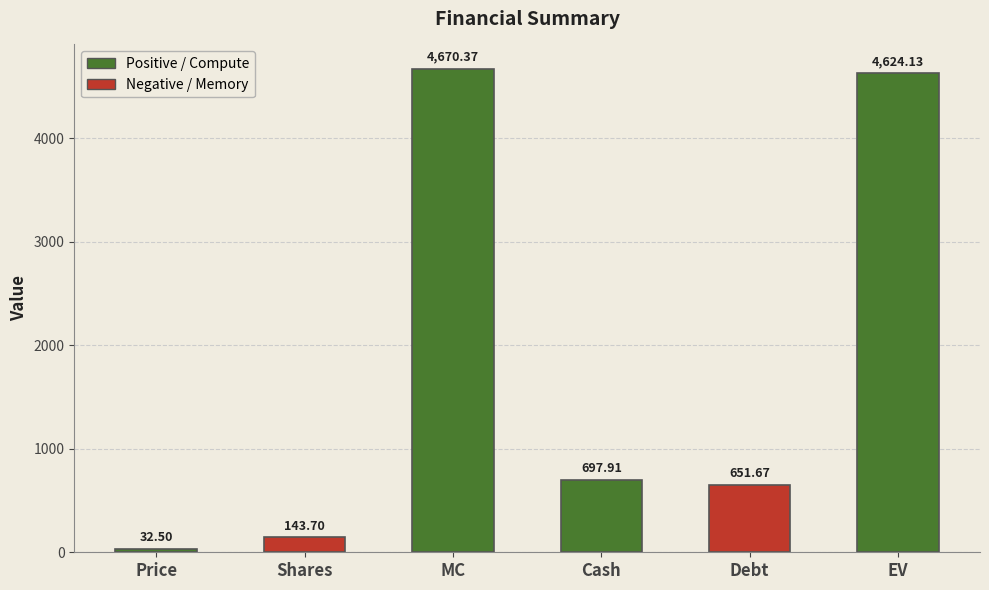

Reading left to right, list all the values displayed in this chart.

32.5	143.7	4670.4	697.9	651.7	4624.1